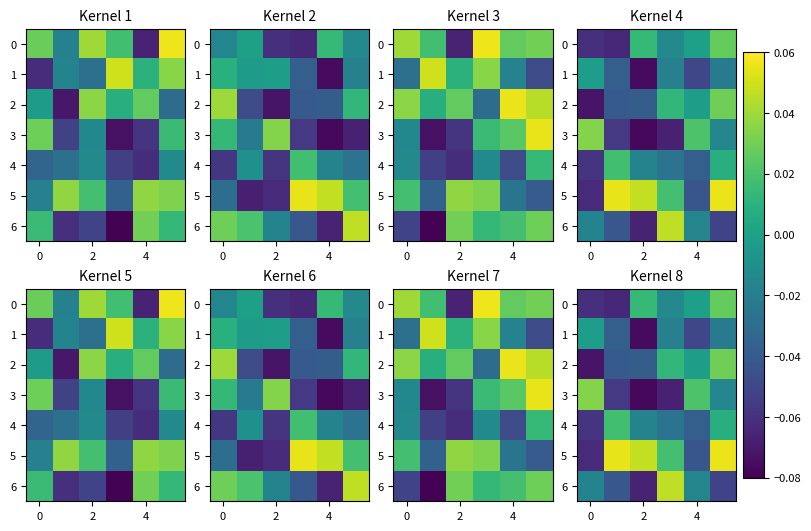

Which category has the lowest value in the 6 series?

2